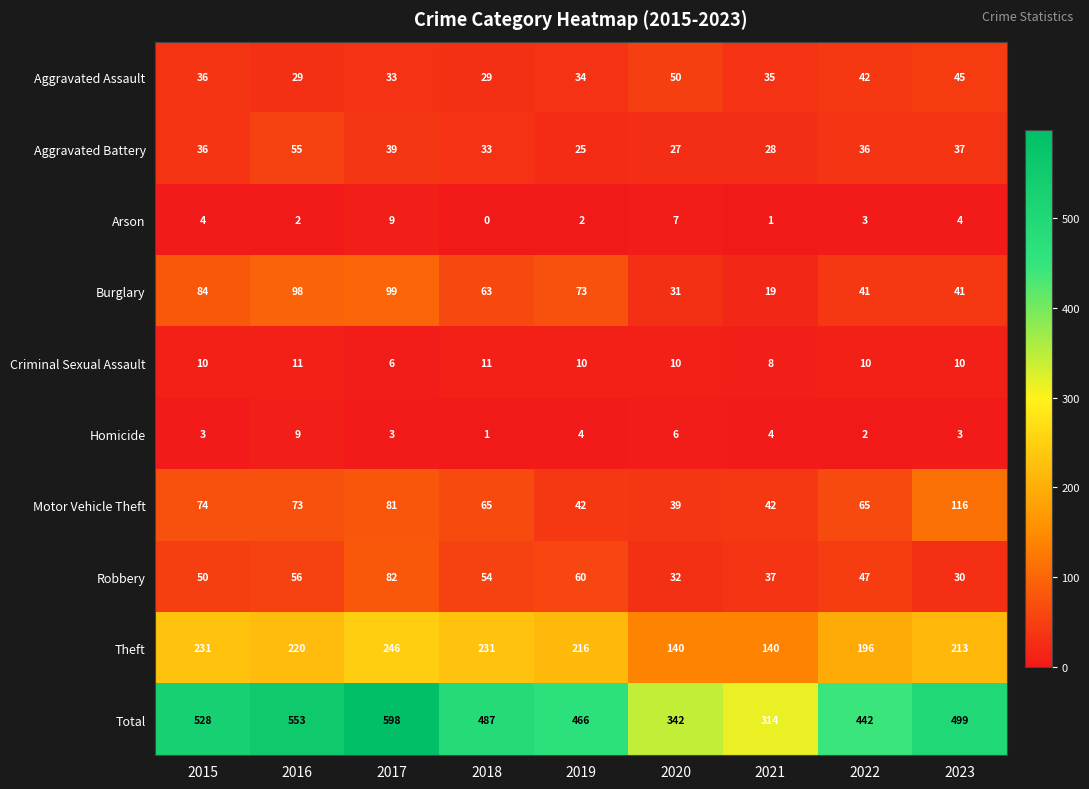

Which series has the widest spread of values?

Total